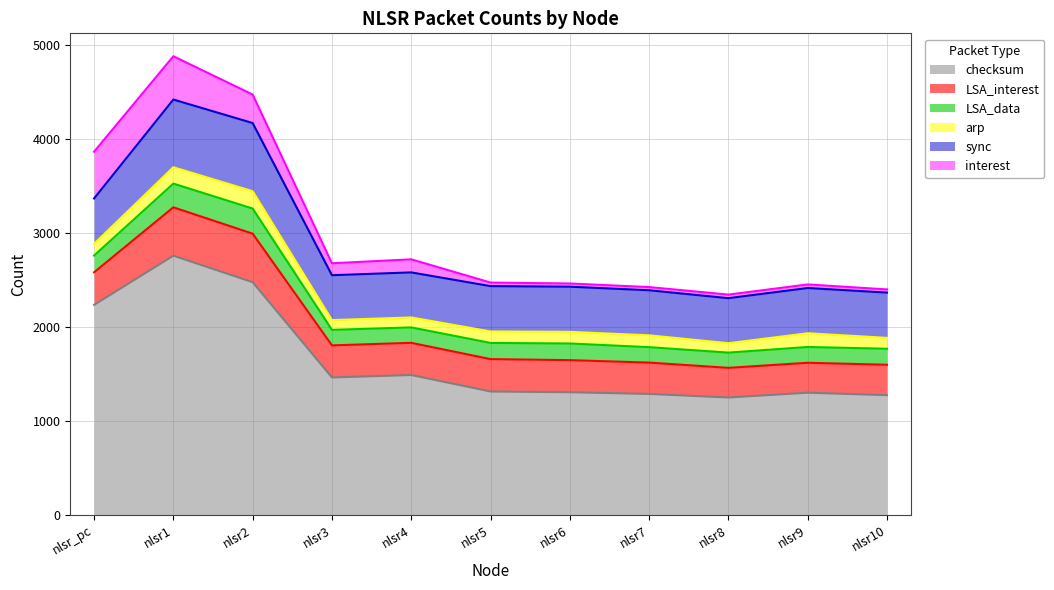

Which category has the highest value across all series?

nlsr1